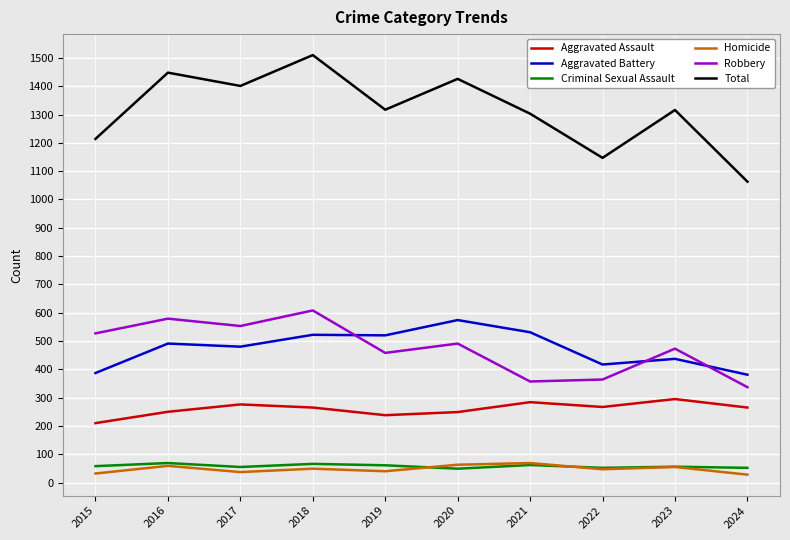

Which category has the highest value in the Robbery series?

2018